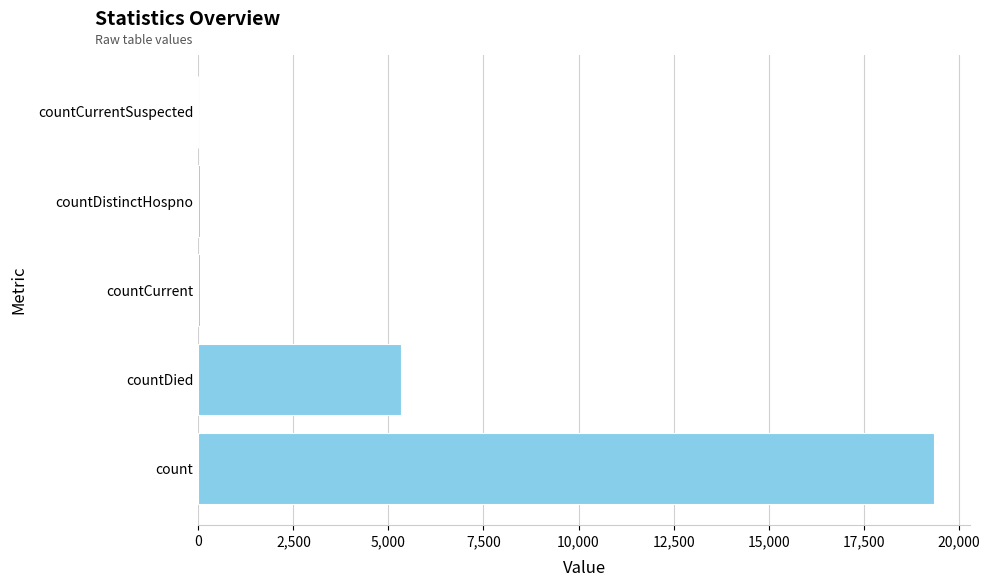

What is the change in value from count to countDied?

-13994